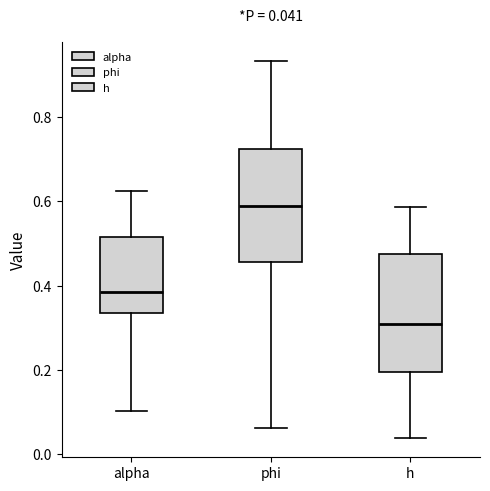

Which box's median line is the lowest?

h